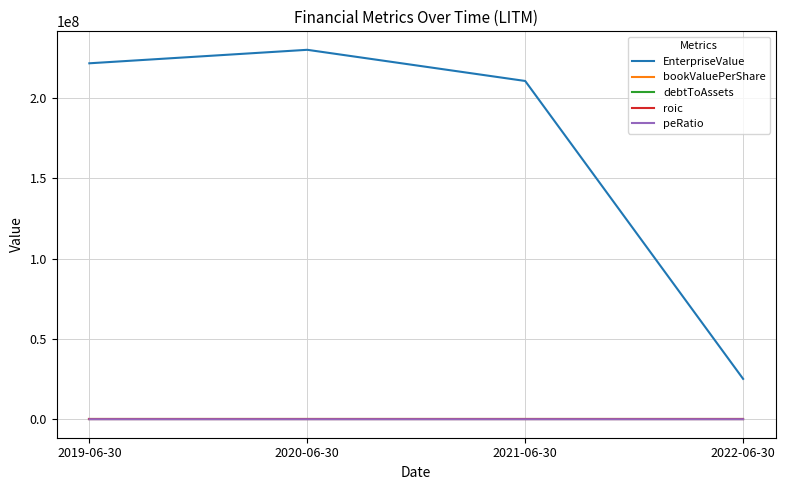

At which label does EnterpriseValue first exceed 221695002?

2019-06-30